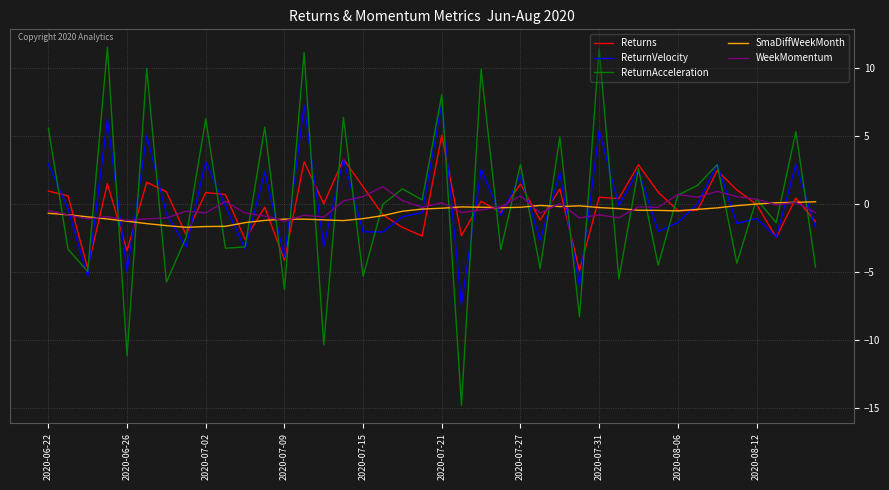

What is the average value of the Returns series?

-0.1